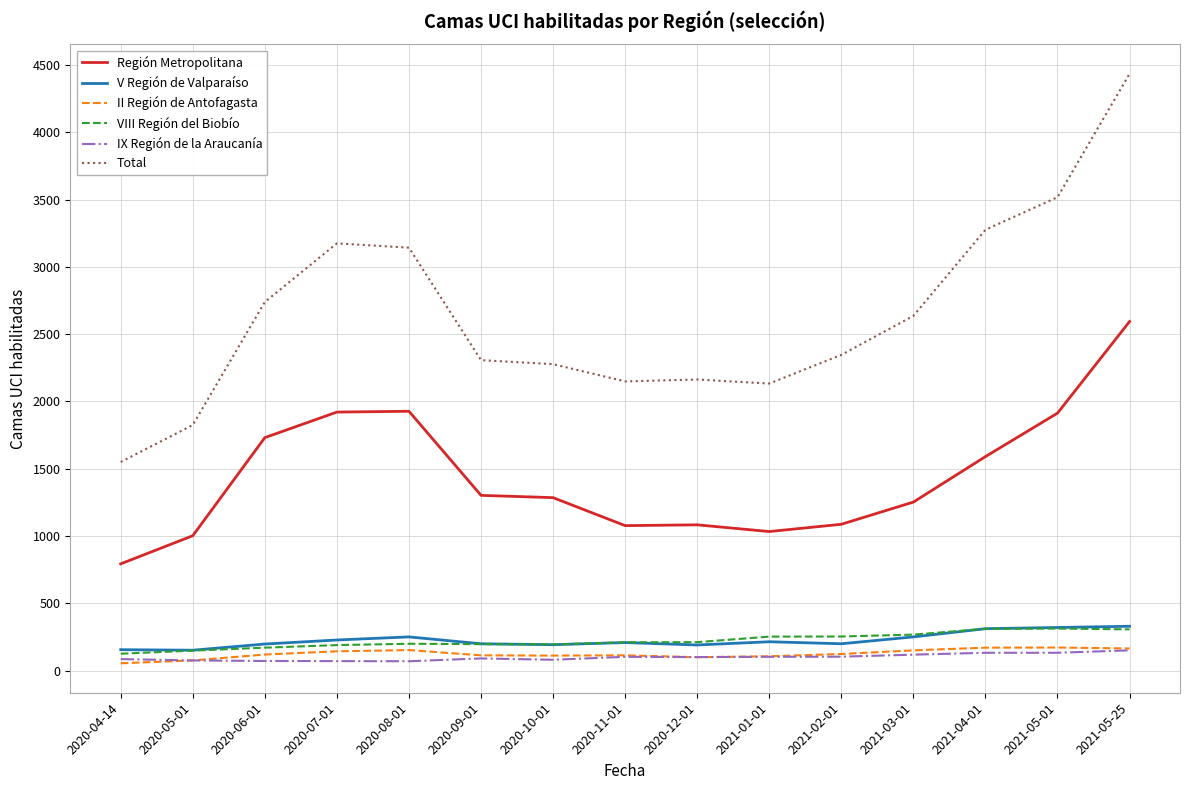

What value does the II Región de Antofagasta series have at 2021-02-01?

123